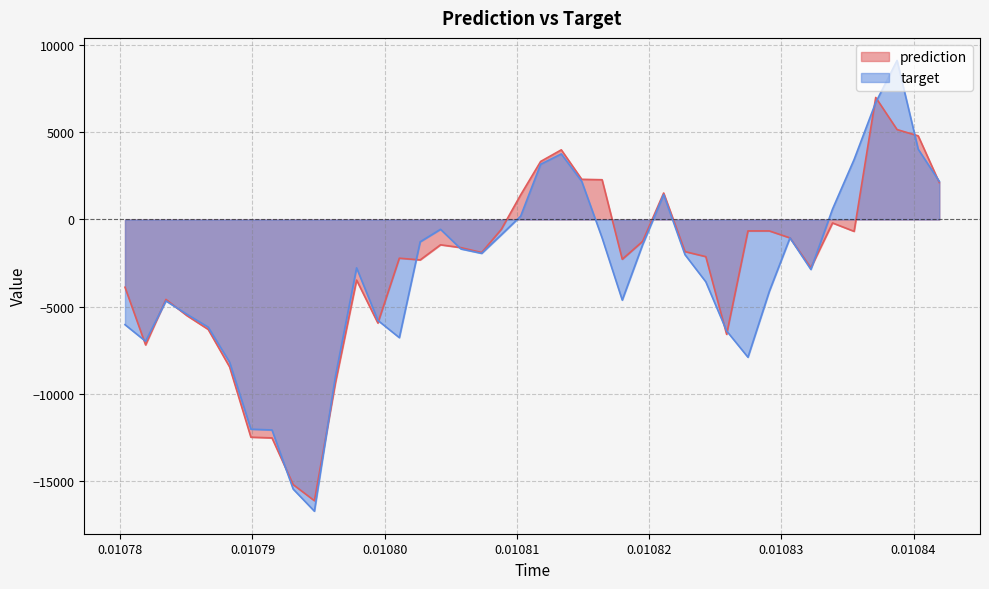

What is the maximum value for target?

9114.7